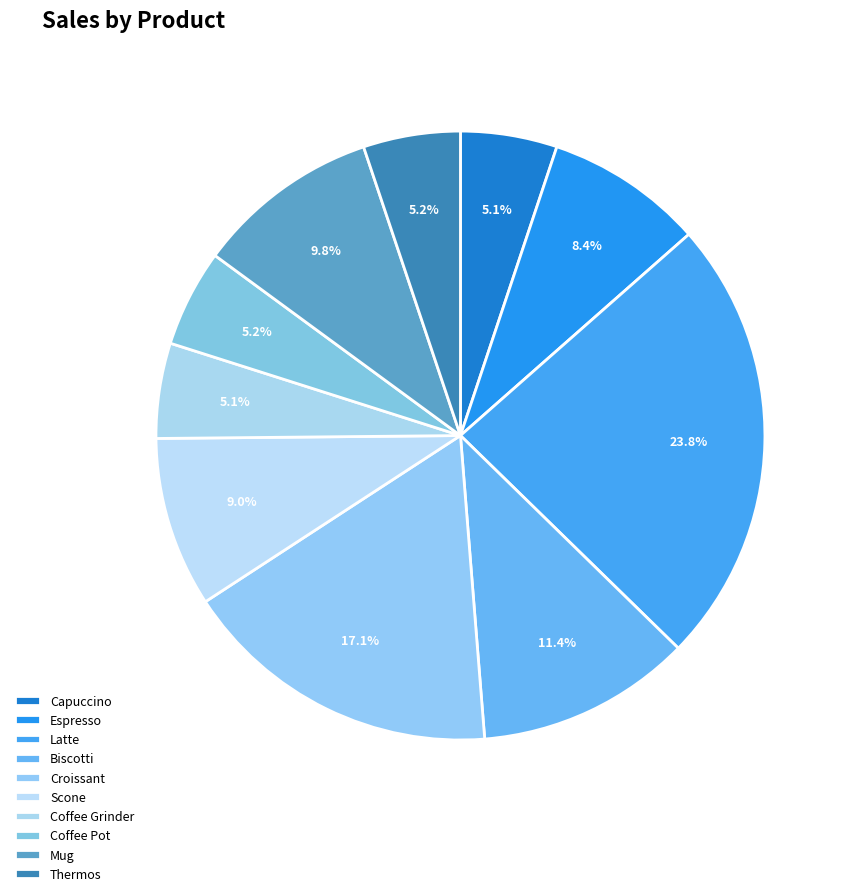

True or false: Biscotti accounts for 11% of the total.

True